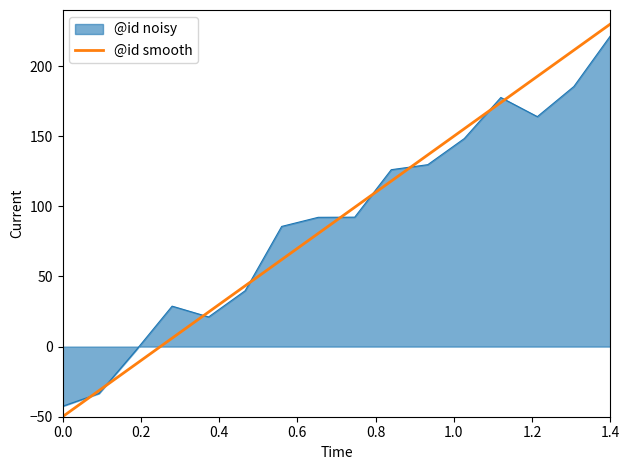

Which series has the largest range (max minus min)?

@id smooth